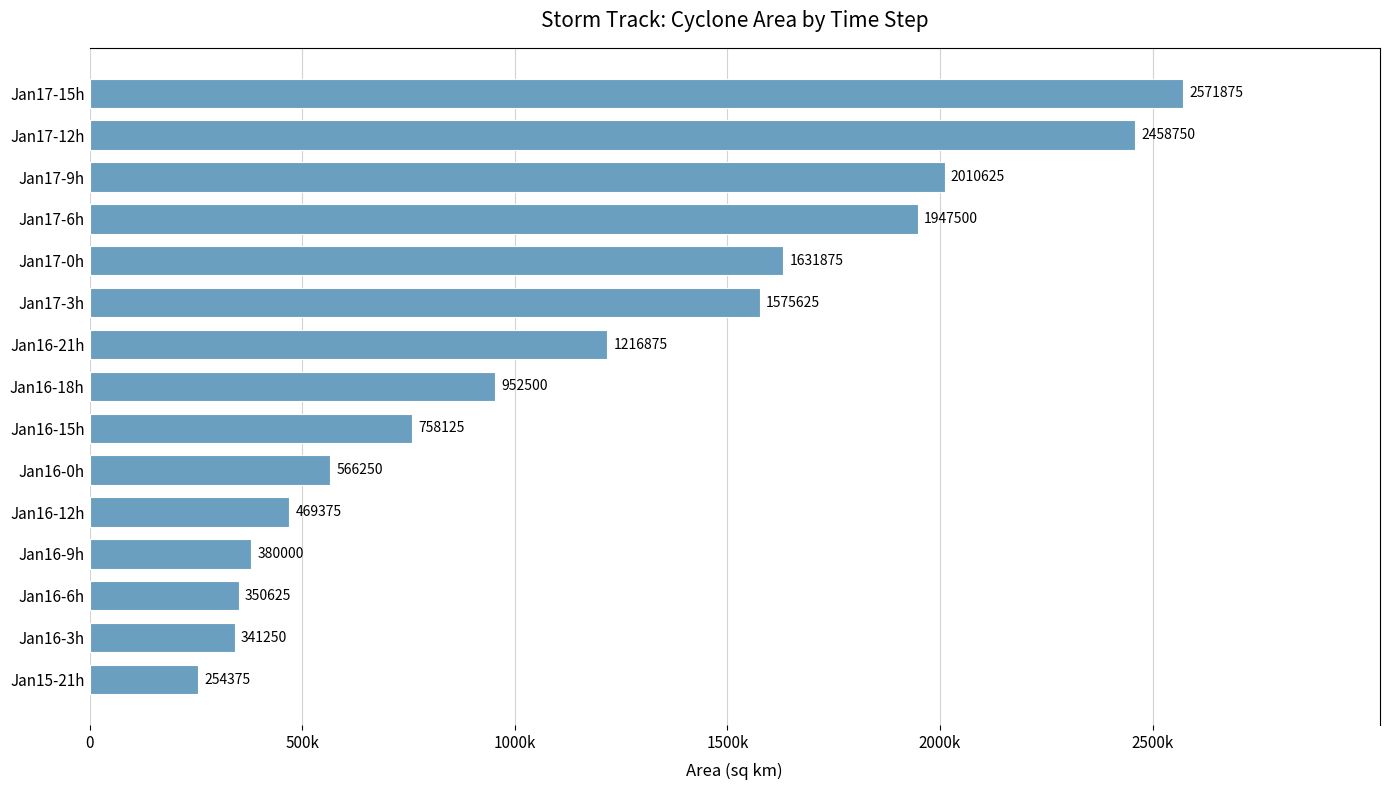

What is the maximum value shown in the chart?

2571875